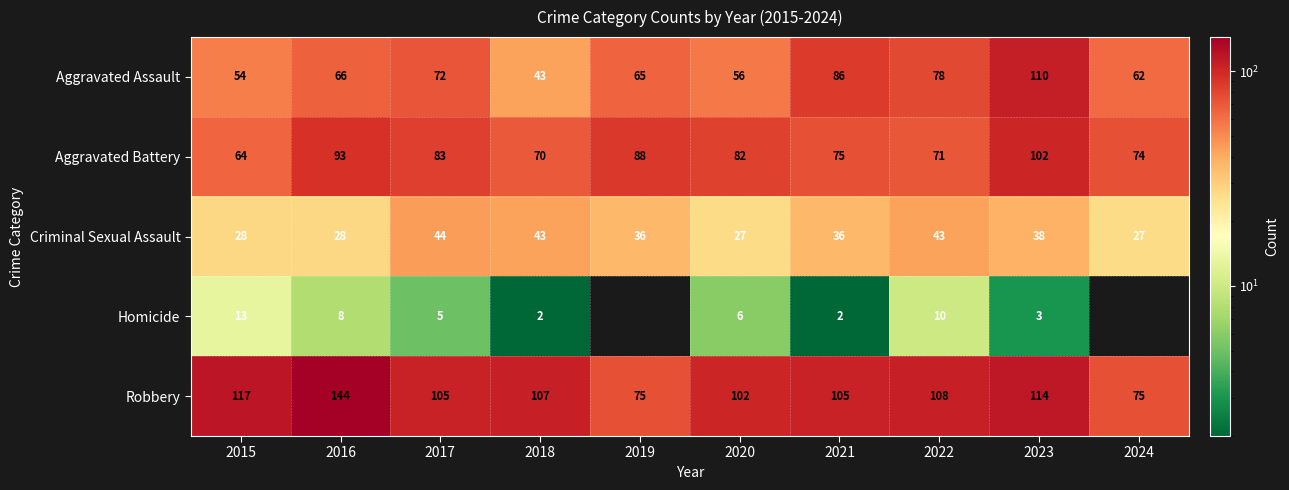

What is the difference between the highest and lowest values at 2023?

111